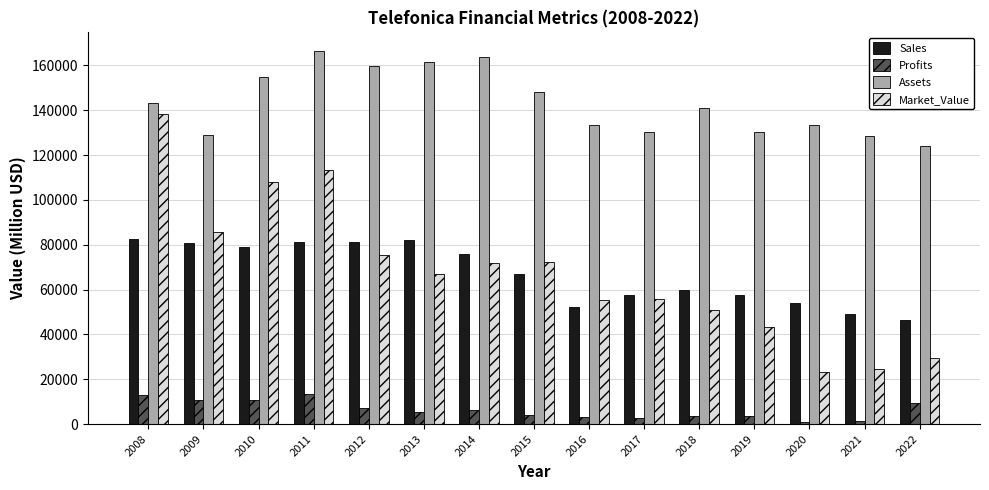

What is the difference between the second highest and minimum values in the Sales series?

35839.0